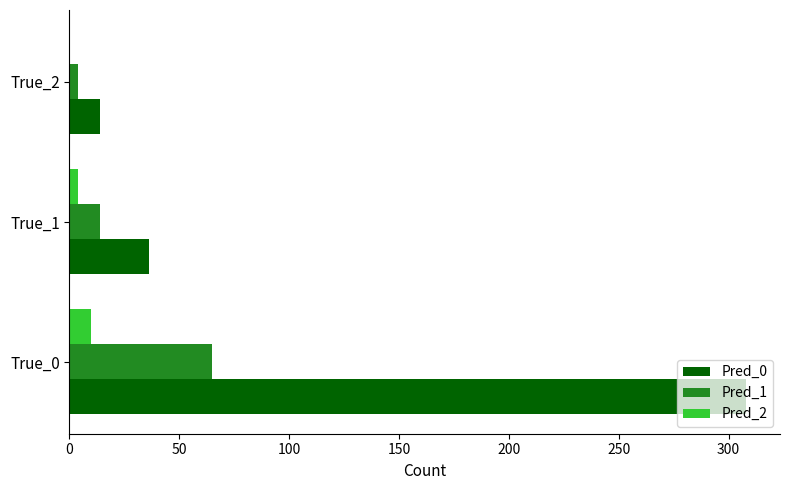

What are all the series names shown in the legend?

Pred_0, Pred_1, Pred_2